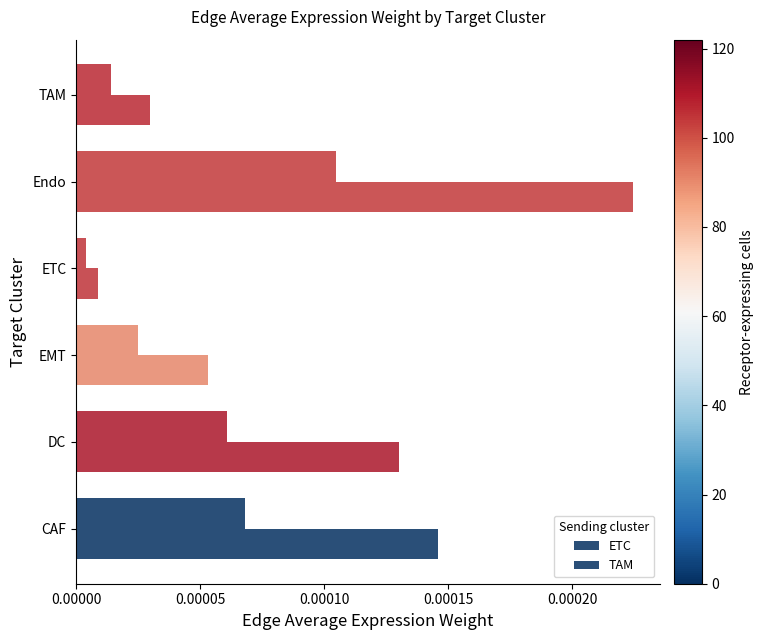

Count the number of categories in the chart.

6